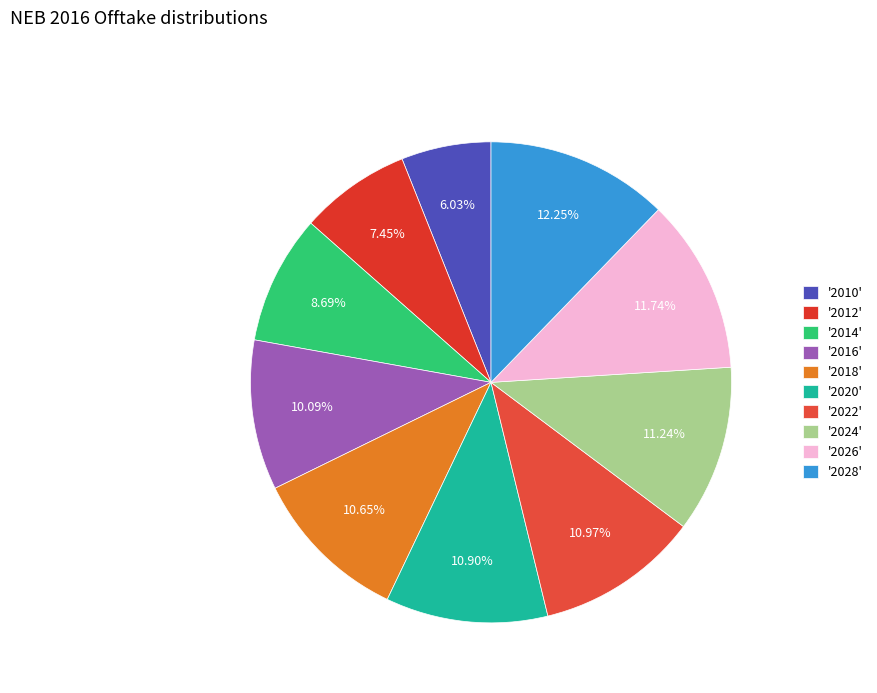

How many slices are in this pie chart?

10